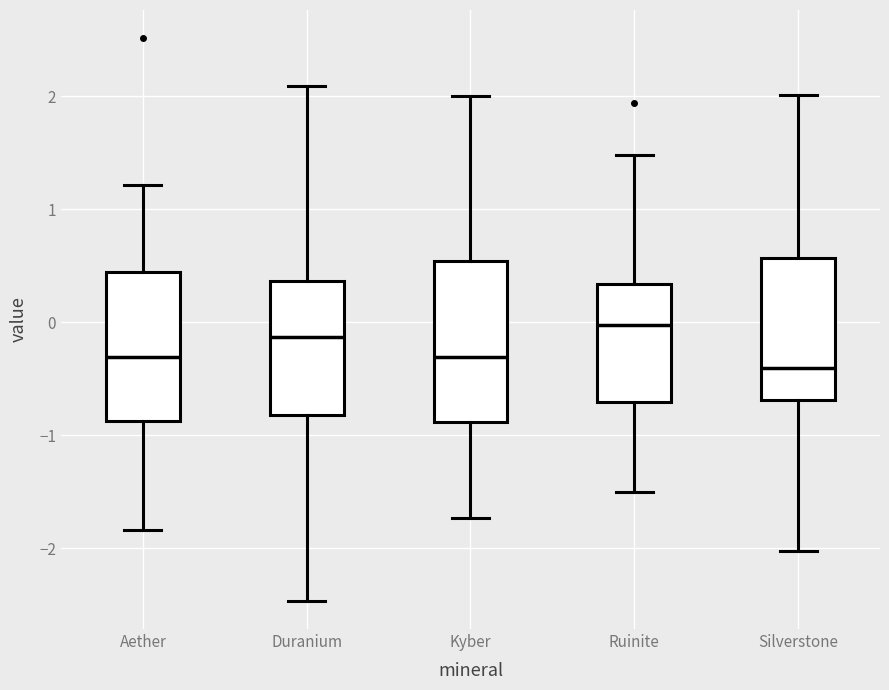

Comparing the boxes themselves (not the whiskers), which one is the tallest?

Kyber